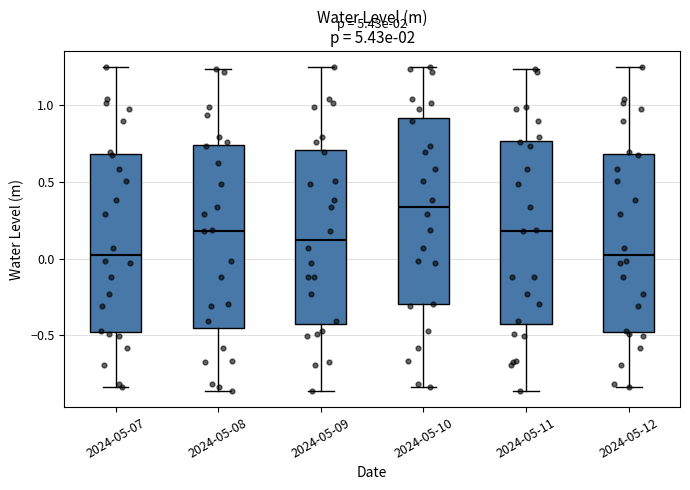

Which box's median line is the highest?

2024-05-10